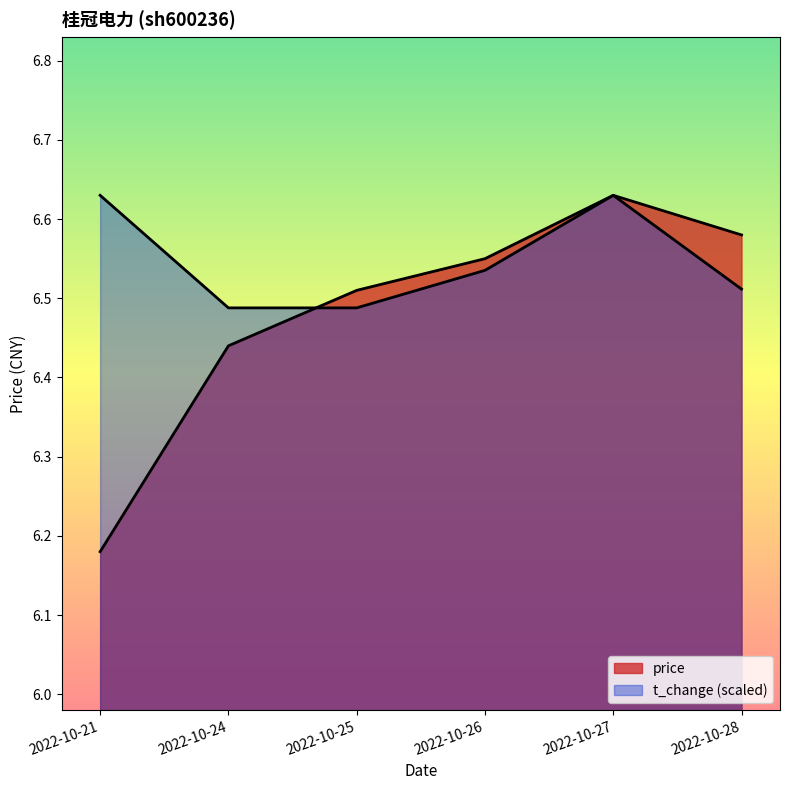

Which category has the highest value in the volume series?

2022-10-21